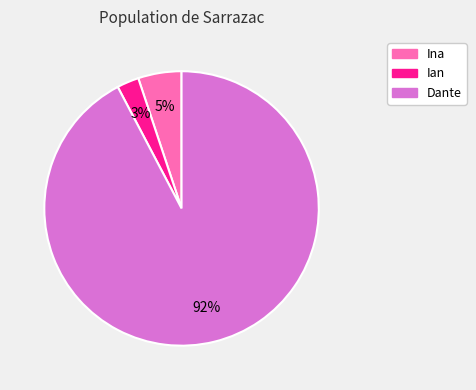

Which has a higher value, Dante or Ina?

Dante